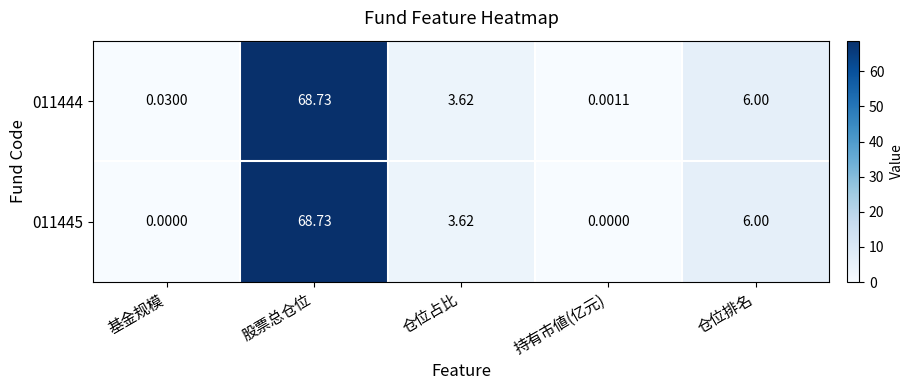

How many positive values does the 011445 series have?

3